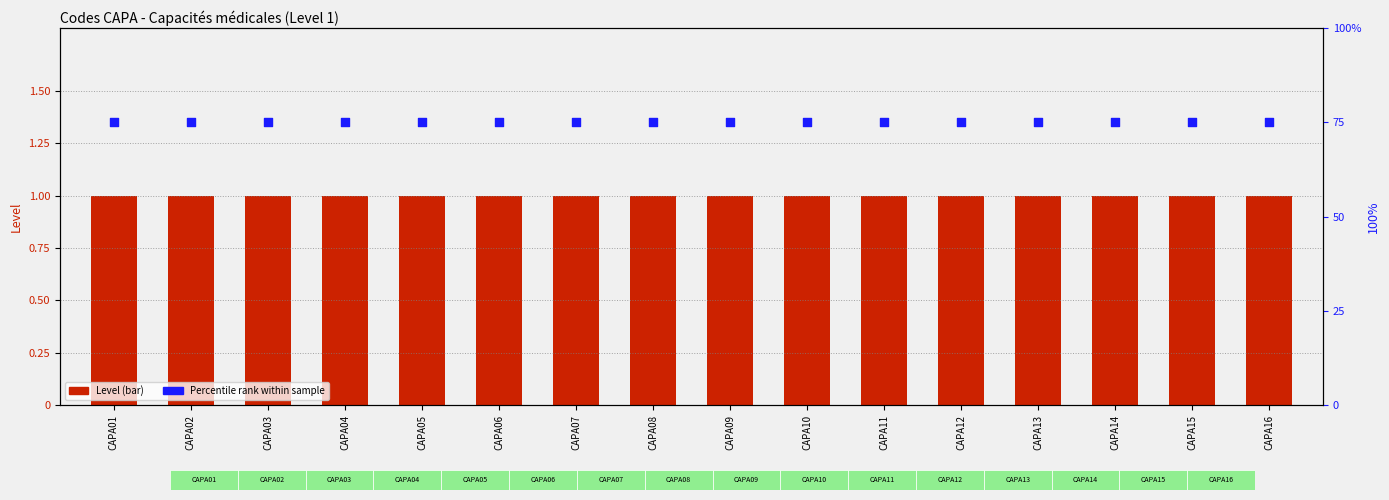

Which series contains the highest Y value?

Percentile rank within sample